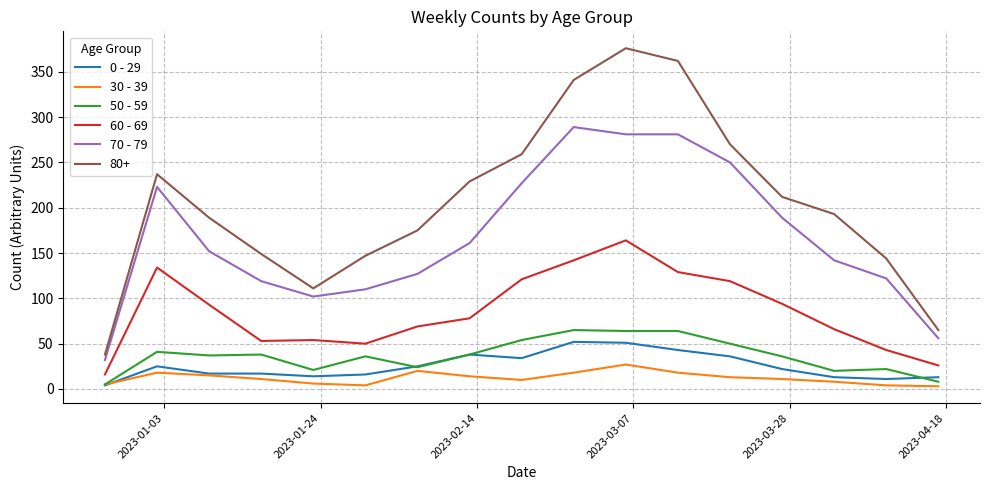

True or false: 70 - 79 and 0 - 29 intersect in this chart.

False